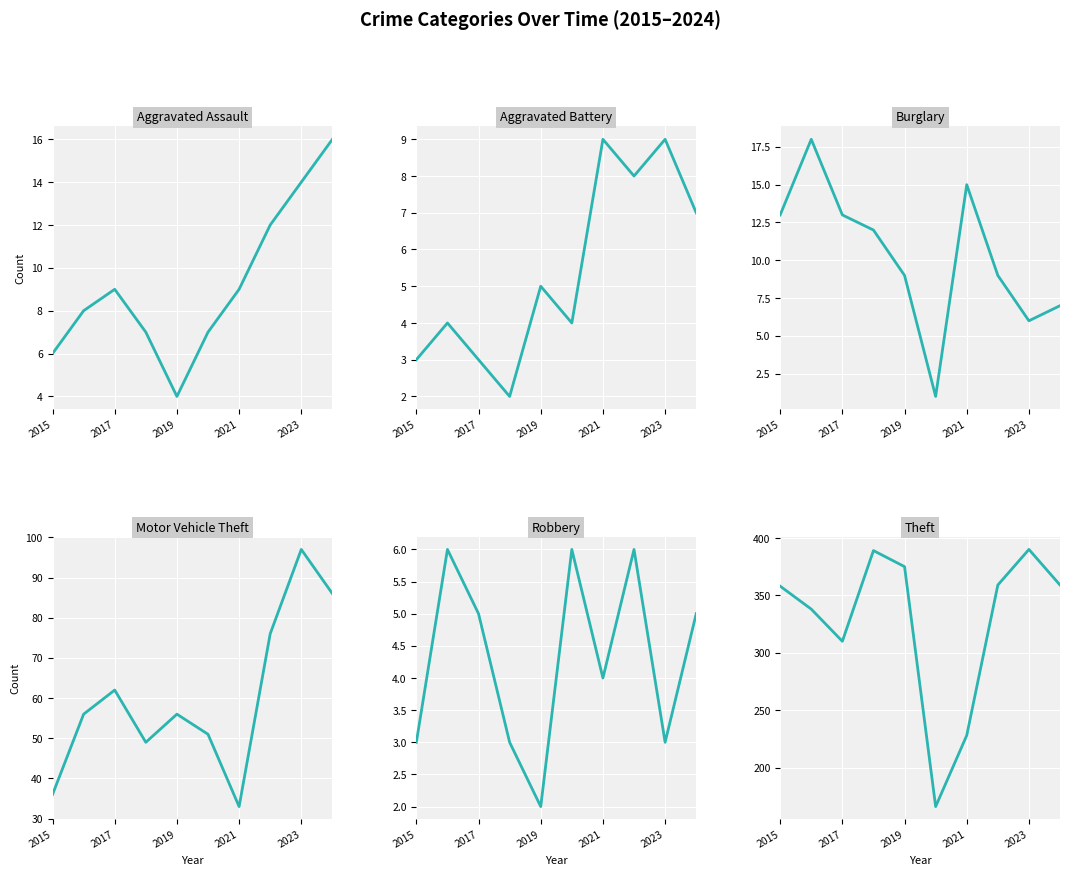

True or false: Aggravated Assault and Theft cross at least once.

False